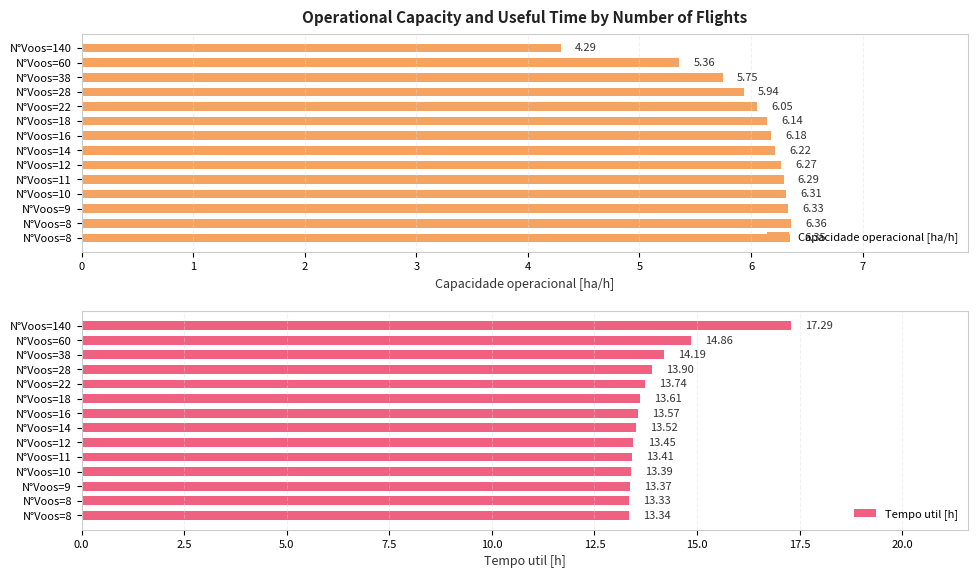

At N°Voos=18, list the series in order from largest to smallest.

Tempo util [h], Capacidade operacional [ha/h]